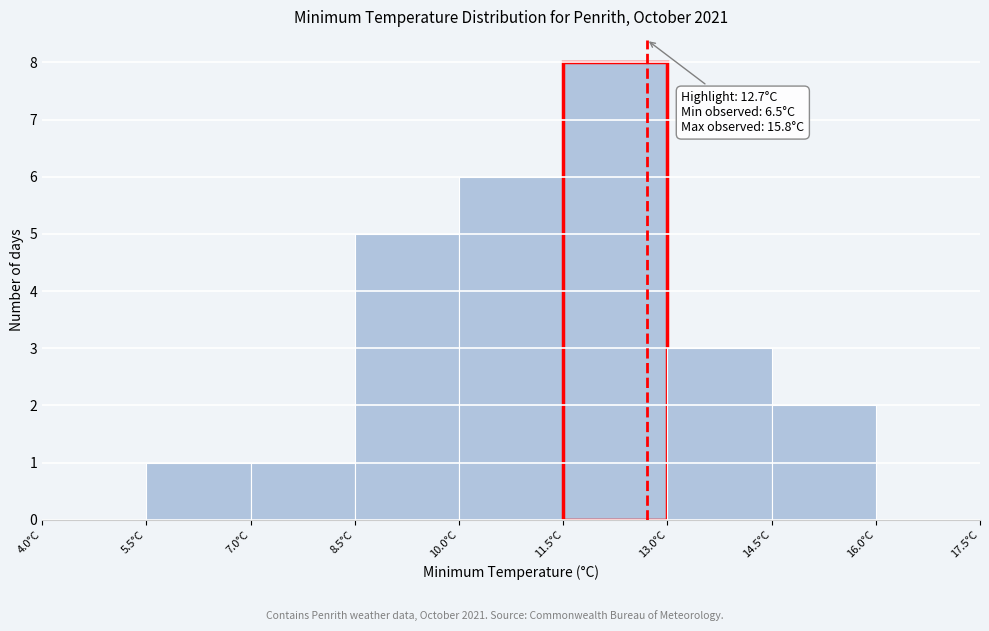

Over which range of the x-axis is the bar tallest?

11.5 to 13.0